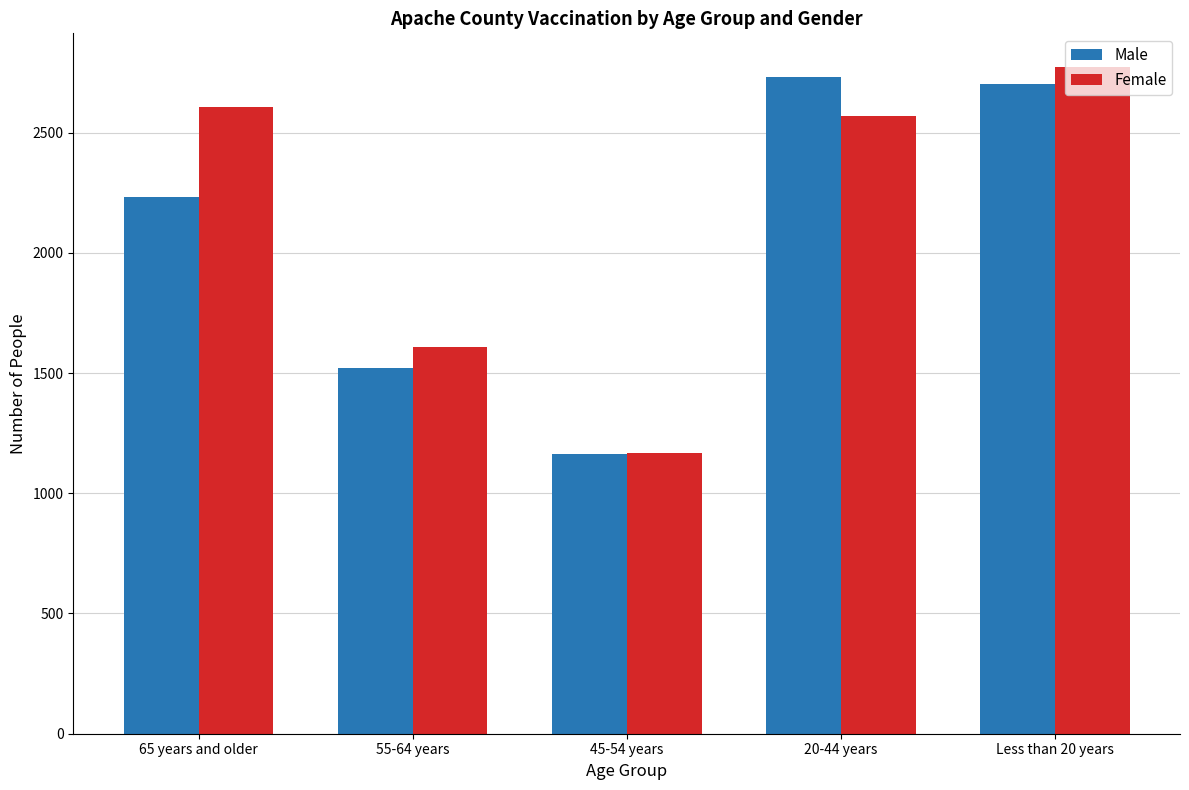

Reading right to left, list all the values displayed in this chart.

Male: 2702	2731	1164	1520	2232
Female: 2774	2567	1166	1610	2608